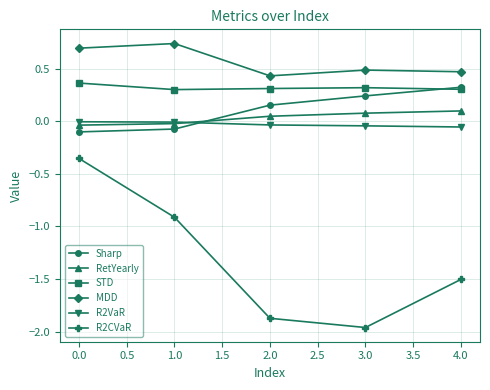

What is the label of the 5th point from the left?

4.0